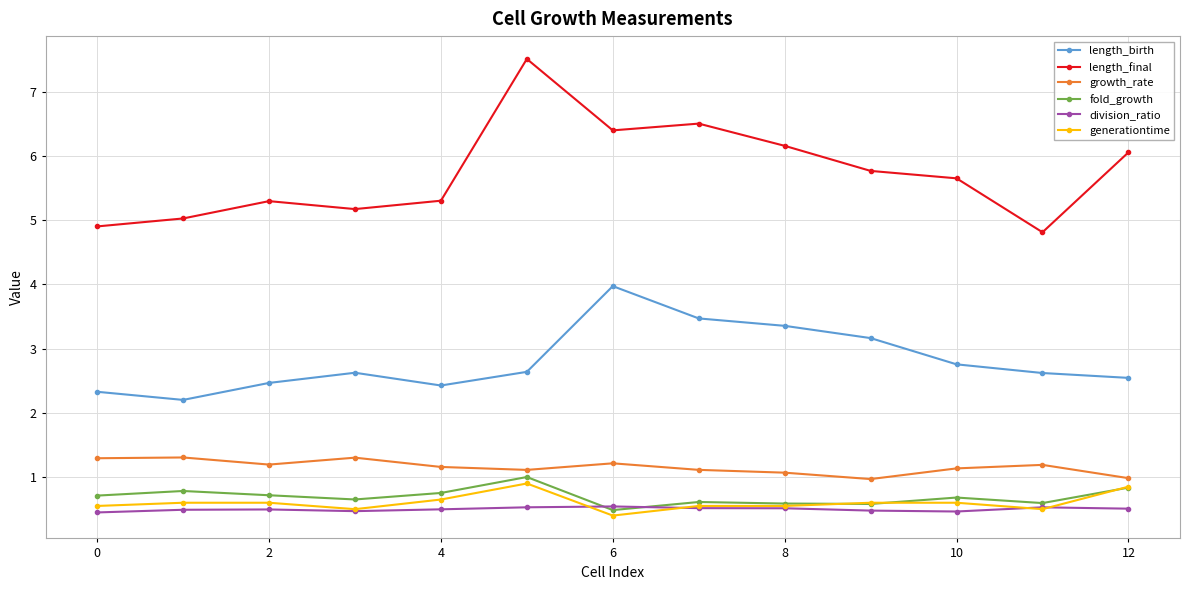

What is the highest value of the fold_growth series?

1.0